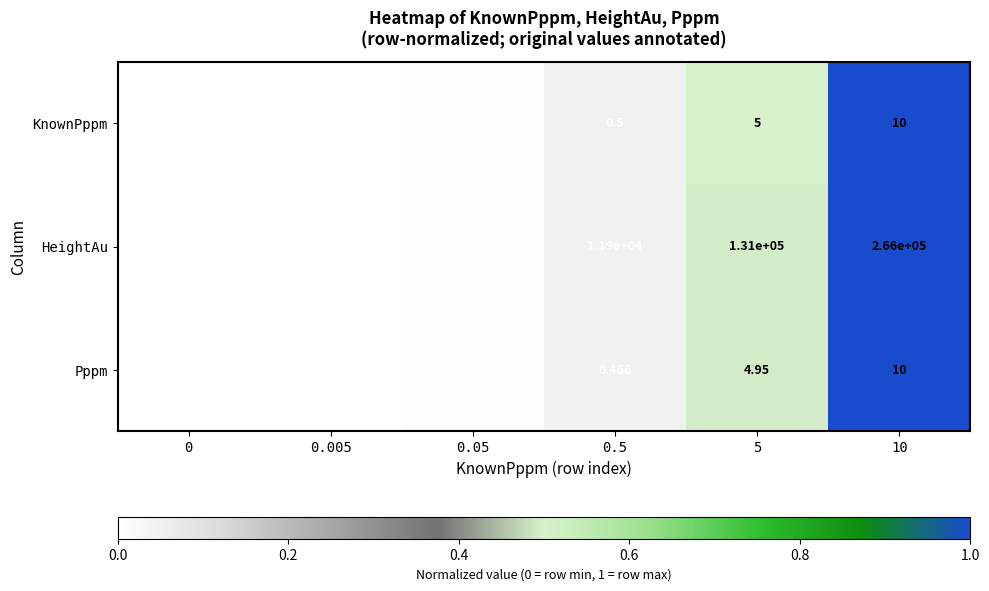

Rank the series at 0 from highest to lowest value.

Pppm, KnownPppm, HeightAu